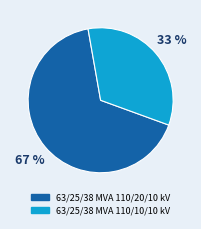

To the nearest percent, what is the average slice percentage?

50%